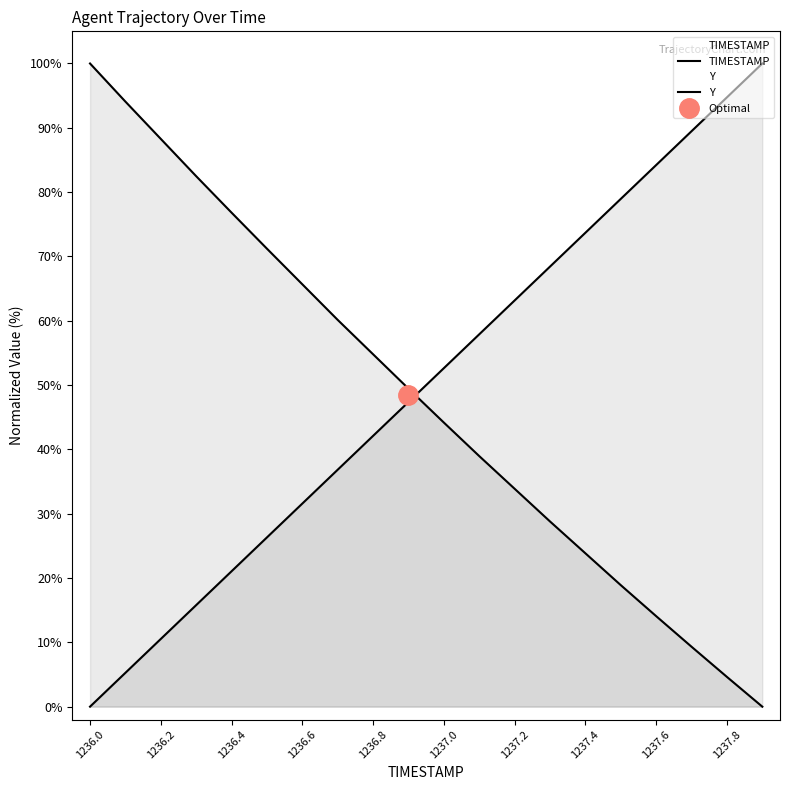

Does the chart display data point markers on the line(s)?

No